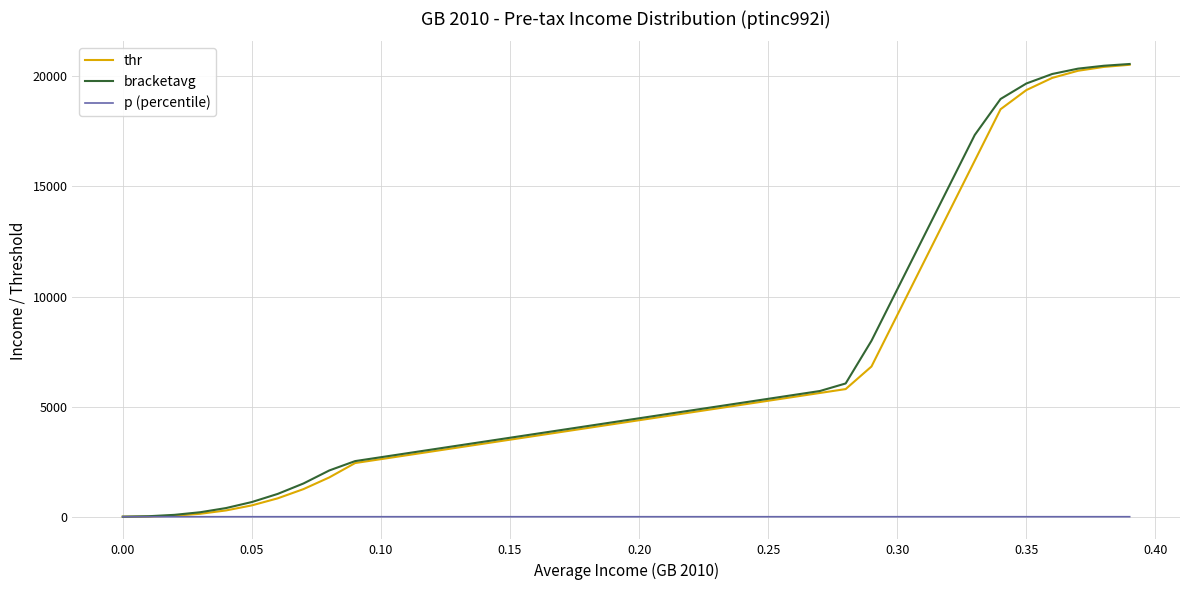

Does the chart display data point markers on the line(s)?

No